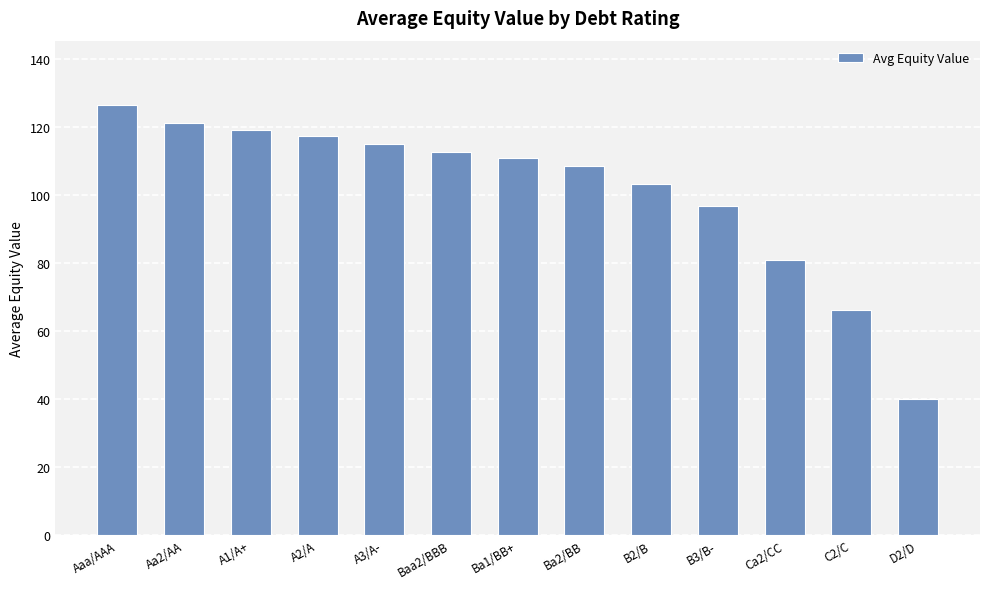

Which has a higher value, D2/D or C2/C?

C2/C